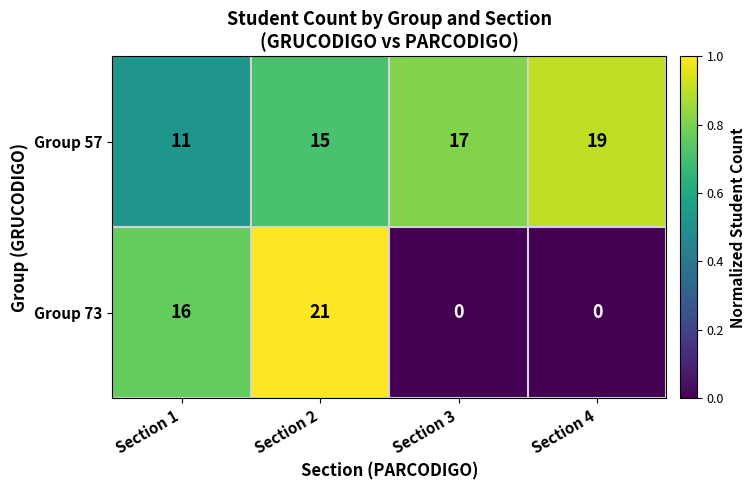

How many Group 57 values are between 15 and 19?

3